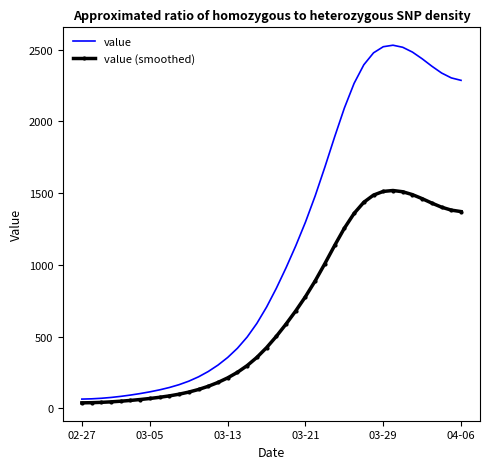

Which series has the largest total across all categories?

value